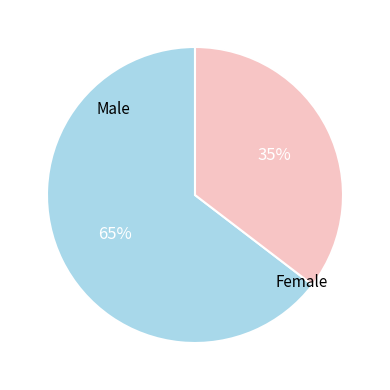

Do Male and Female together represent more than half of the pie?

Yes